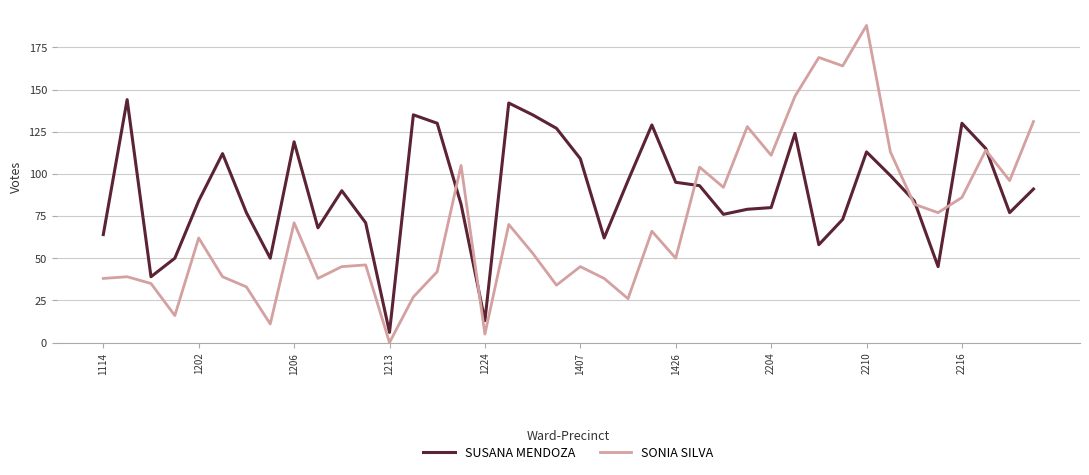

What is the difference between the maximum and minimum values in the SUSANA MENDOZA series?

138